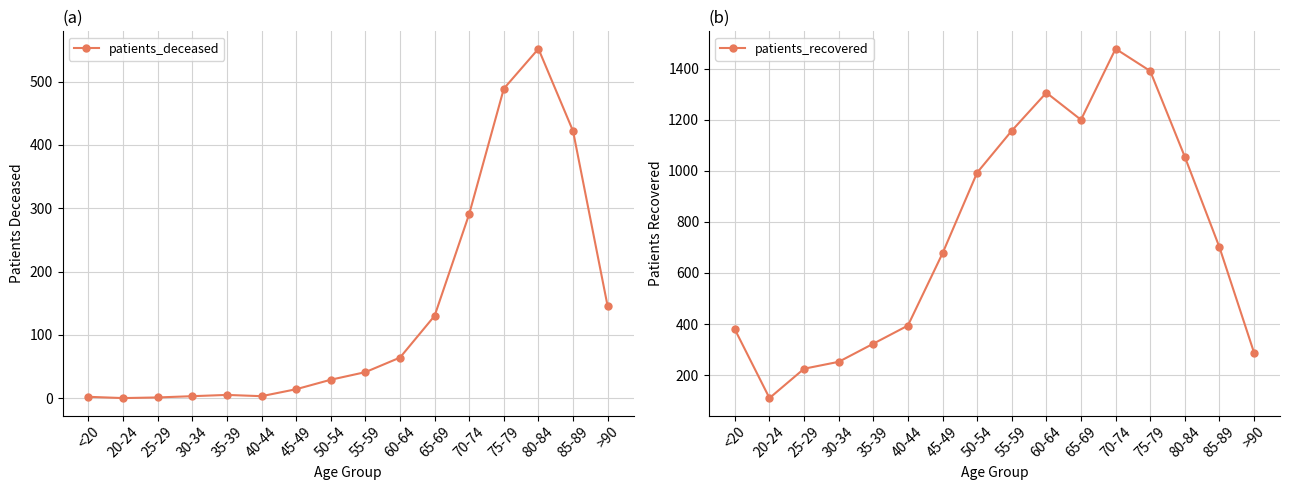

True or false: patients_deceased has a value of 86 at 70-74.

False